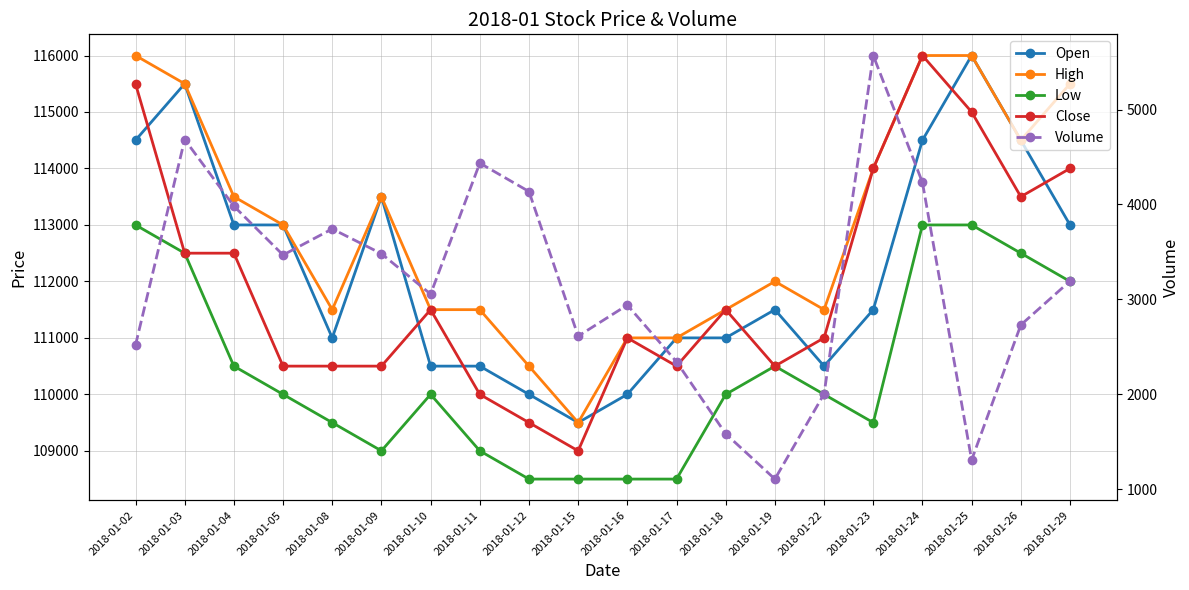

Is the value of Low at 2018-01-18 greater than the value of Volume at 2018-01-25?

Yes